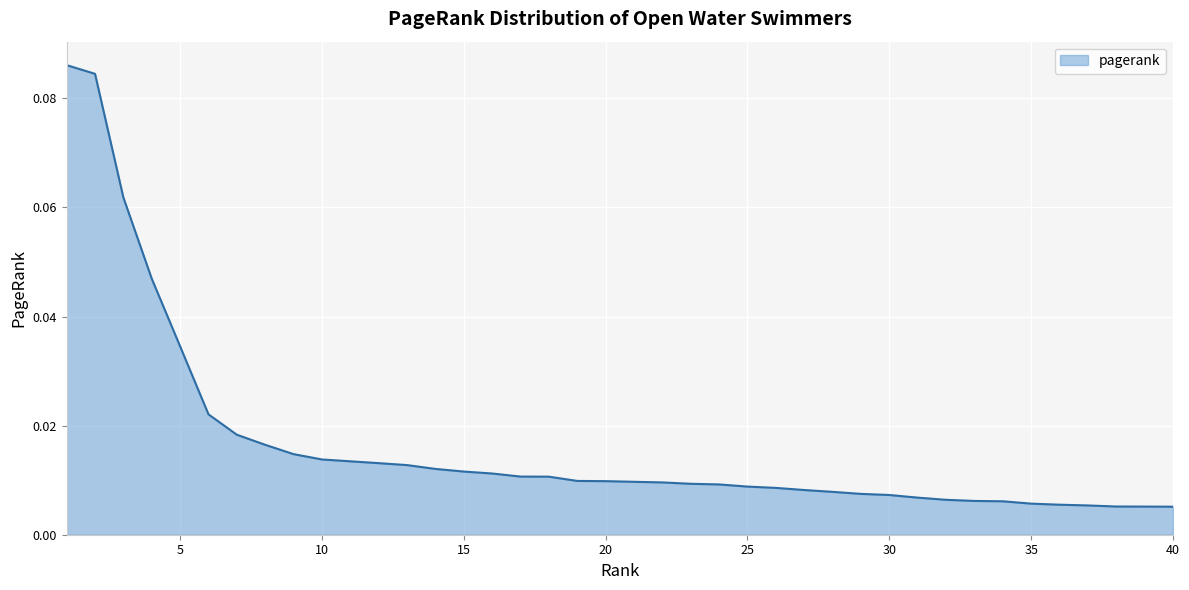

Is this an area chart (filled region under the line)?

Yes